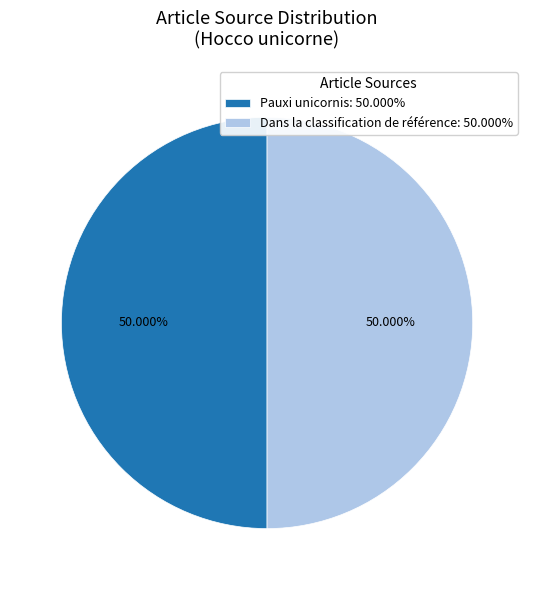

To the nearest percent, what is the combined percentage of Pauxi unicornis and Dans la classification de référence?

100%